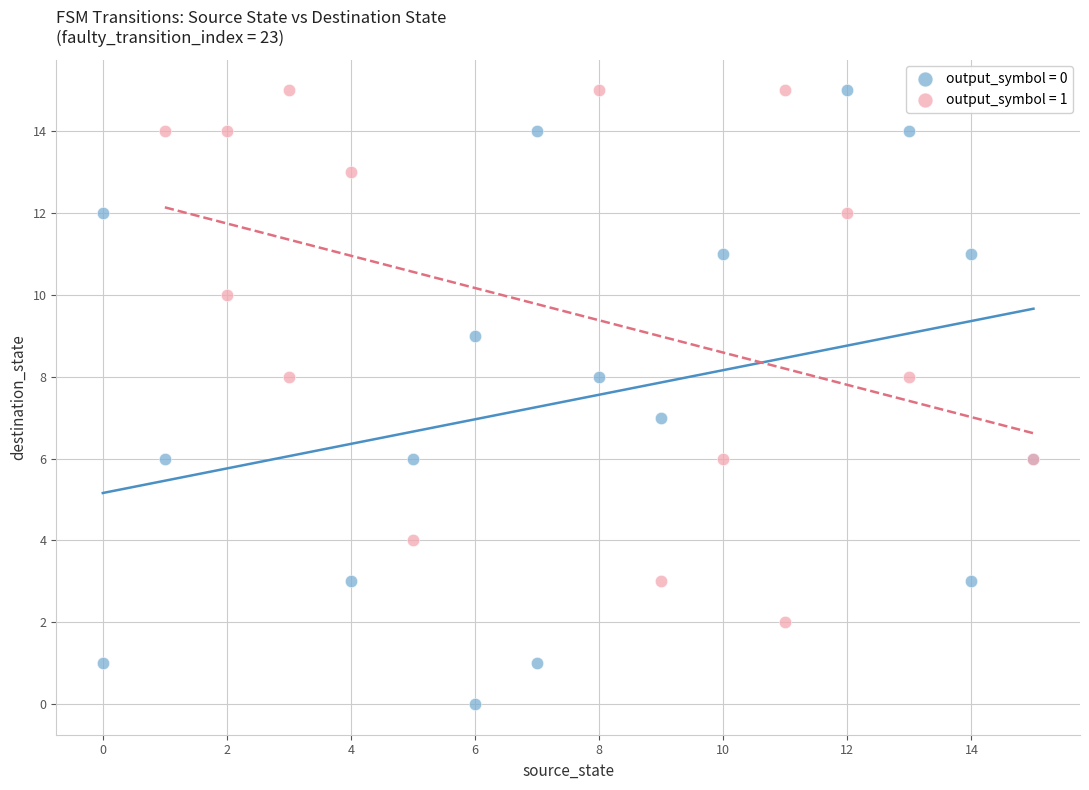

Which series reaches the minimum Y coordinate?

output_symbol = 0